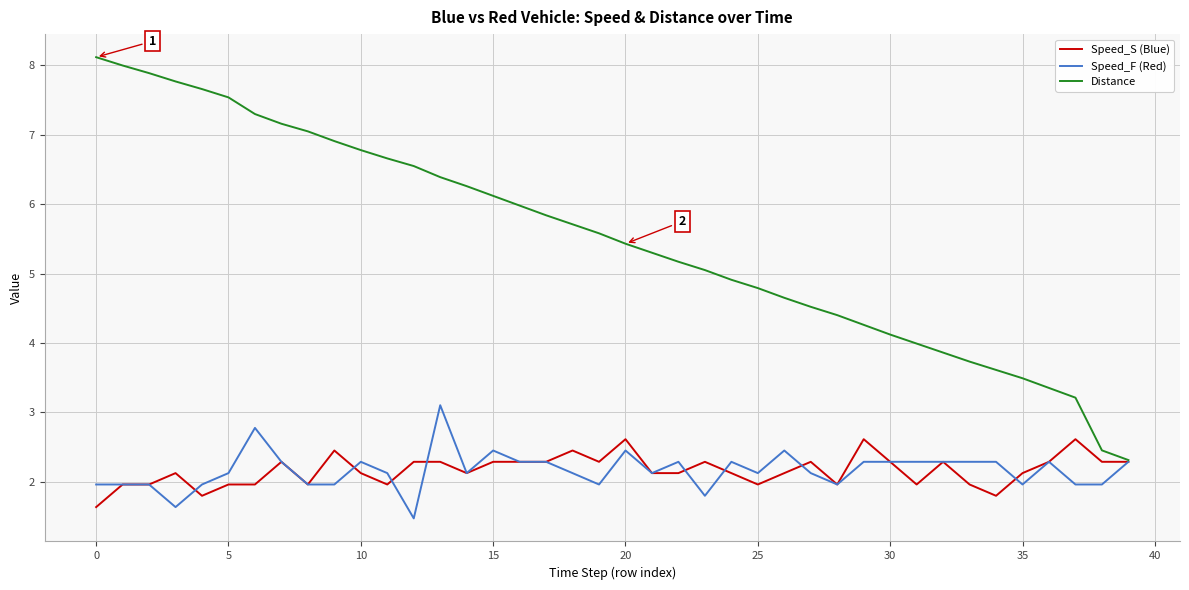

Rank the series by their maximum value, from lowest to highest.

Speed_S (Blue), Speed_F (Red), Distance